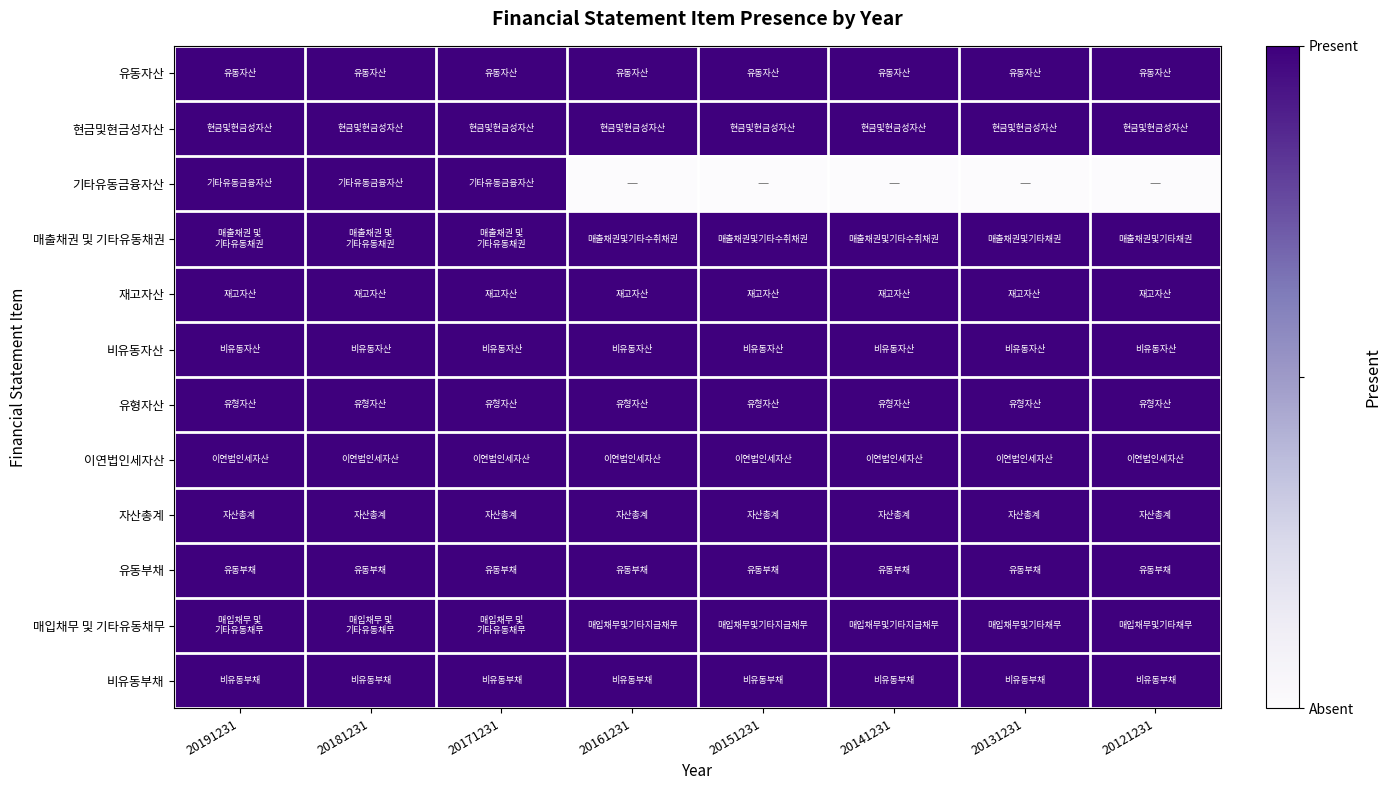

Reading left to right, list all the values displayed in this chart.

유동자산: 20191231=1	20181231=1	20171231=1	20161231=1	20151231=1	20141231=1	20131231=1	20121231=1
현금및현금성자산: 20191231=1	20181231=1	20171231=1	20161231=1	20151231=1	20141231=1	20131231=1	20121231=1
기타유동금융자산: 20191231=1	20181231=1	20171231=1	20161231=0	20151231=0	20141231=0	20131231=0	20121231=0
매출채권 및 기타유동채권: 20191231=1	20181231=1	20171231=1	20161231=1	20151231=1	20141231=1	20131231=1	20121231=1
재고자산: 20191231=1	20181231=1	20171231=1	20161231=1	20151231=1	20141231=1	20131231=1	20121231=1
비유동자산: 20191231=1	20181231=1	20171231=1	20161231=1	20151231=1	20141231=1	20131231=1	20121231=1
유형자산: 20191231=1	20181231=1	20171231=1	20161231=1	20151231=1	20141231=1	20131231=1	20121231=1
이연법인세자산: 20191231=1	20181231=1	20171231=1	20161231=1	20151231=1	20141231=1	20131231=1	20121231=1
자산총계: 20191231=1	20181231=1	20171231=1	20161231=1	20151231=1	20141231=1	20131231=1	20121231=1
유동부채: 20191231=1	20181231=1	20171231=1	20161231=1	20151231=1	20141231=1	20131231=1	20121231=1
매입채무 및 기타유동채무: 20191231=1	20181231=1	20171231=1	20161231=1	20151231=1	20141231=1	20131231=1	20121231=1
비유동부채: 20191231=1	20181231=1	20171231=1	20161231=1	20151231=1	20141231=1	20131231=1	20121231=1